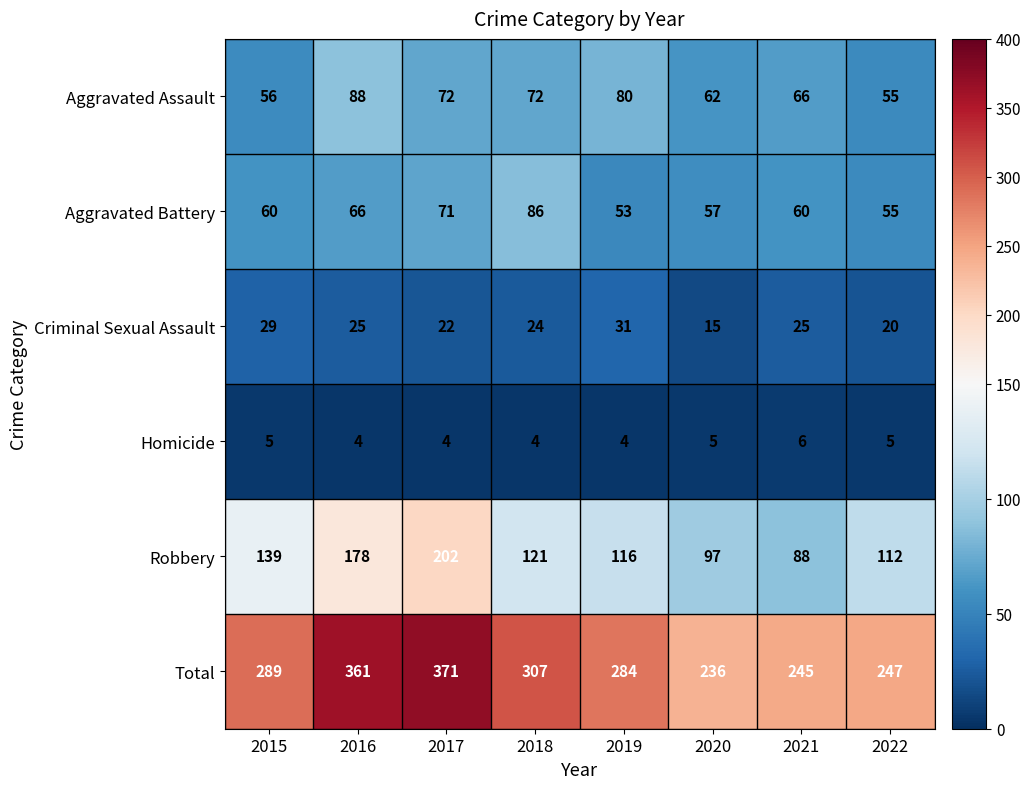

What is the greatest value displayed?

371